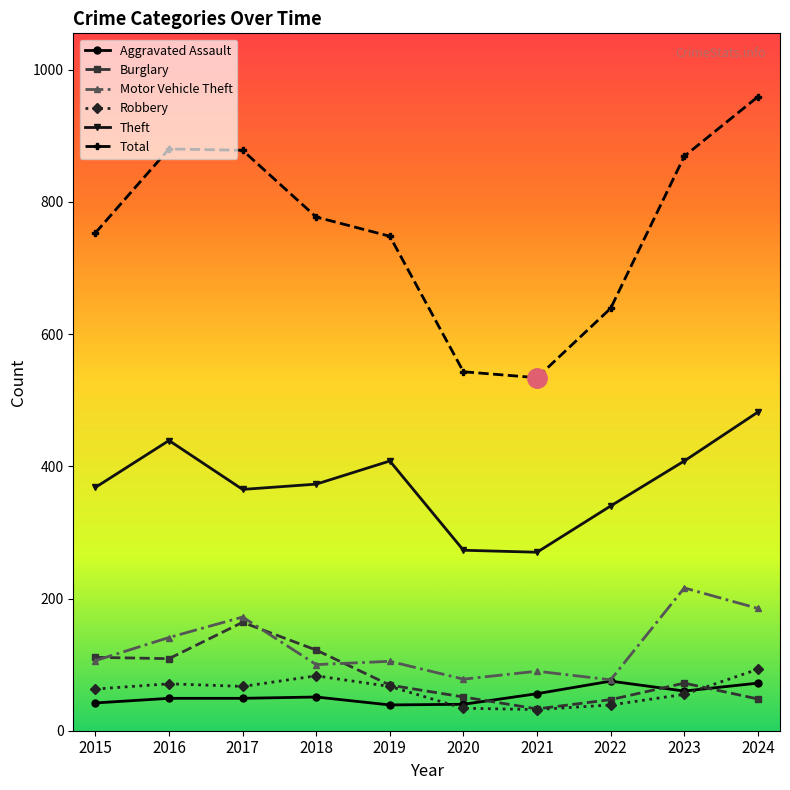

In Total, how many points are higher than both neighbors (excluding endpoints)?

1